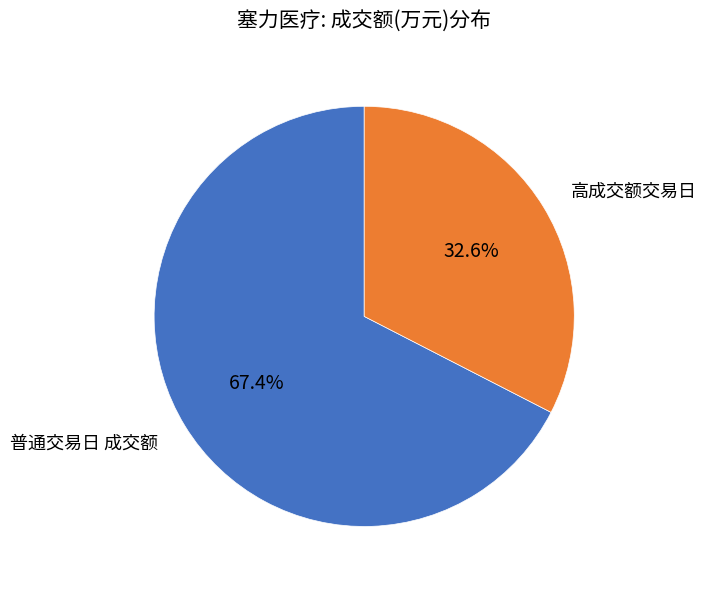

Between 普通交易日 成交额 and 高成交额交易日, which is larger?

普通交易日 成交额